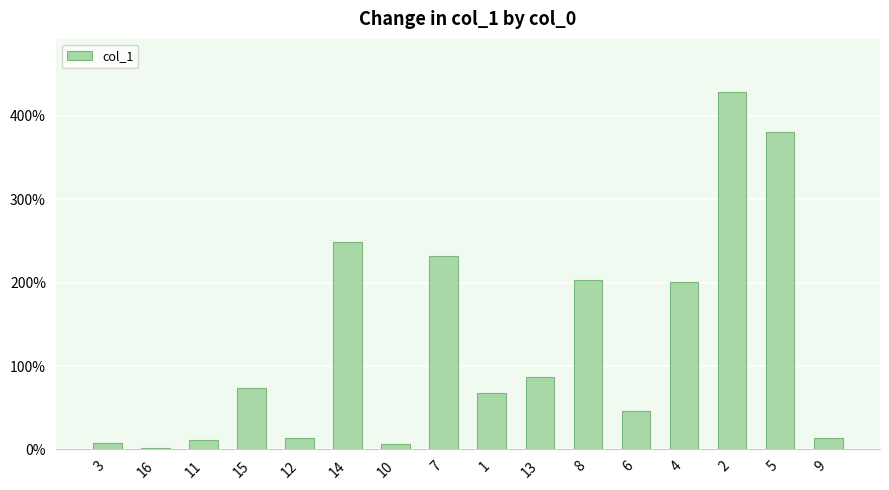

Are the bars grouped side by side (vs. stacked)?

No